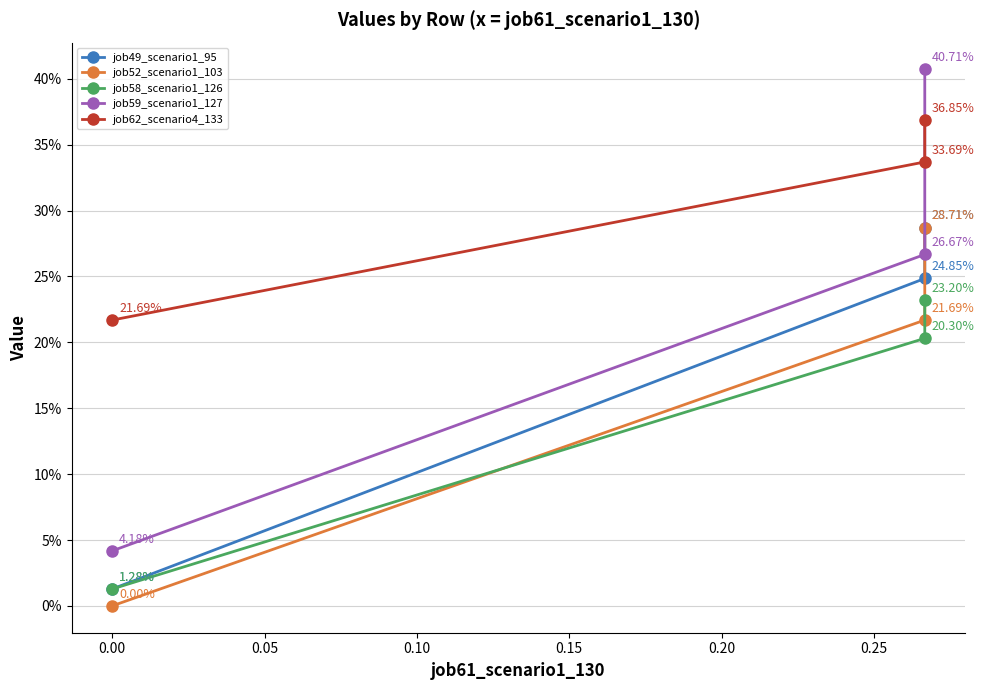

What is the difference between the highest and lowest values at 0.05?

0.2